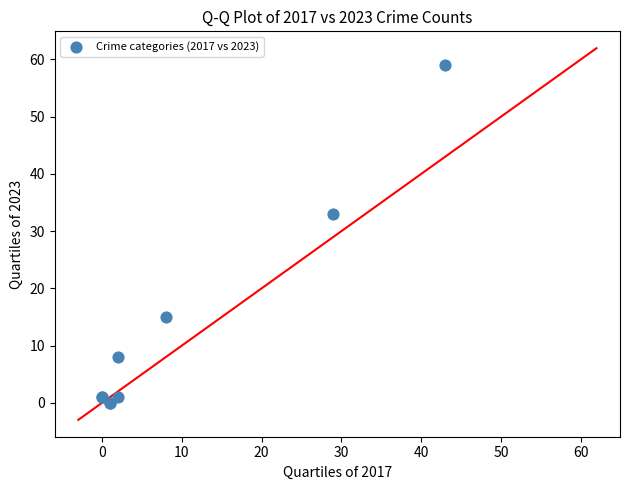

What Y value in the scatter plot is closest to 29?

33